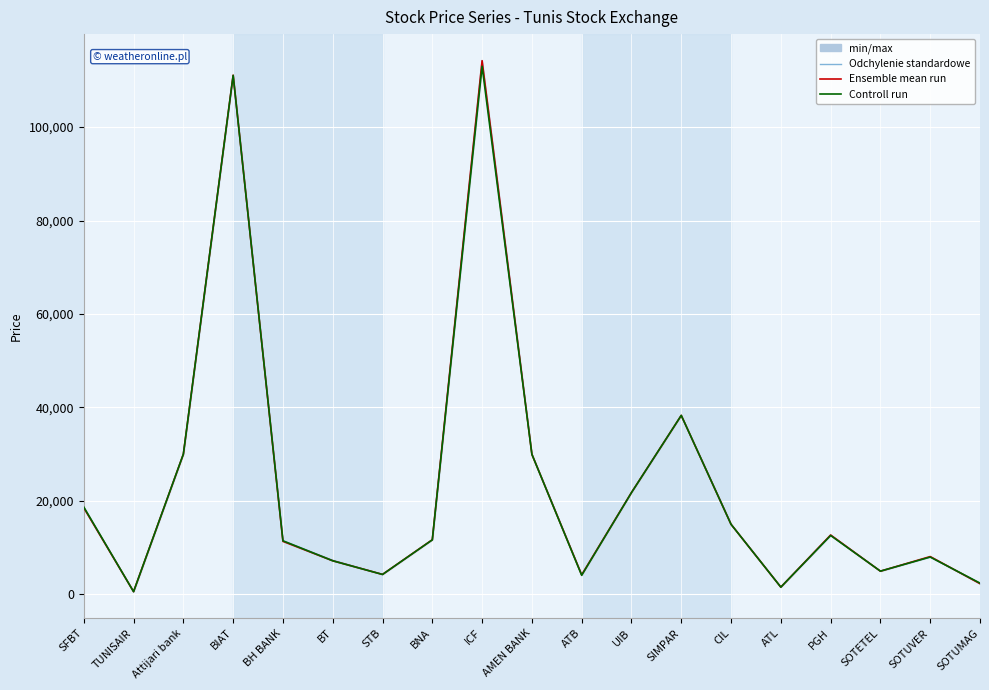

Between SOTUVER and ICF, which is larger?

ICF